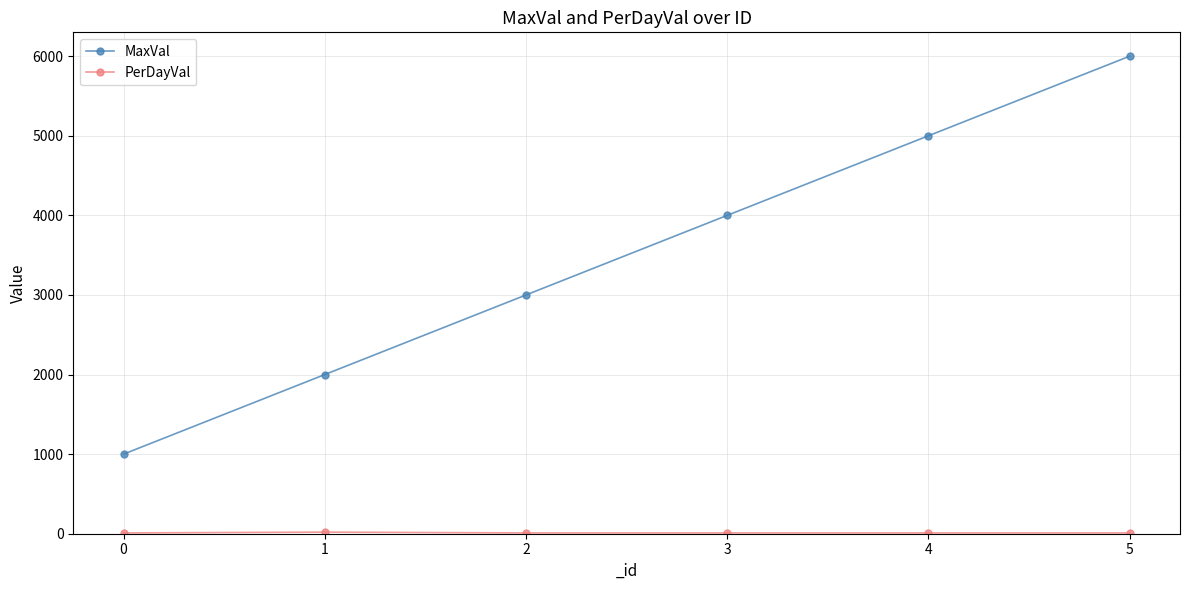

What is the difference between the highest and lowest values at 1?

1980